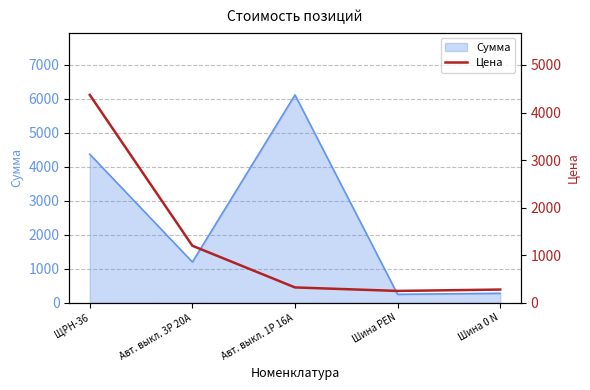

Read the value at Шина 0 N.

277.4